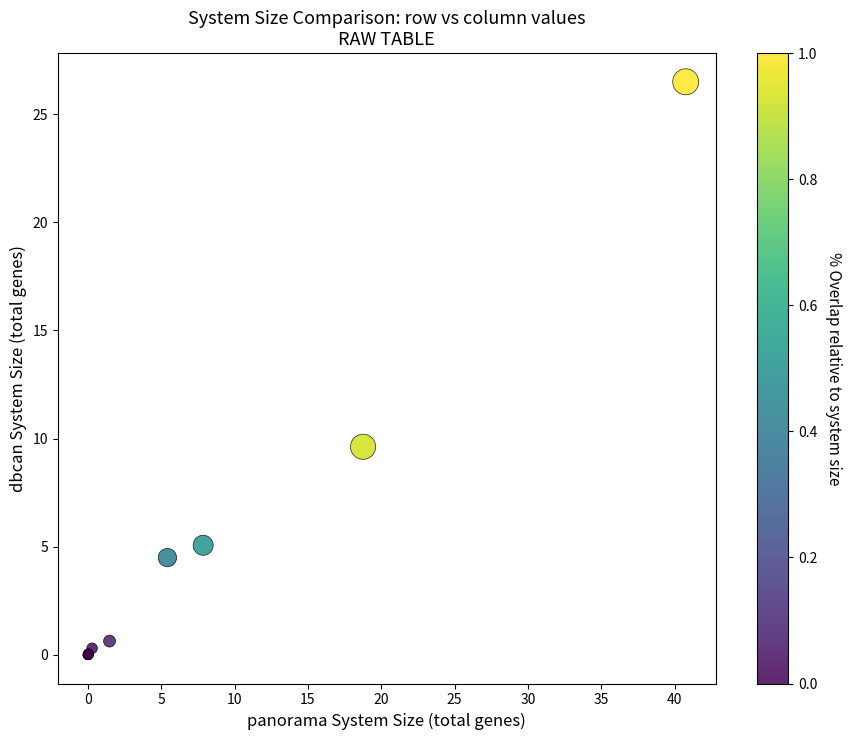

What Y value in the scatter plot is closest to 13?

9.6